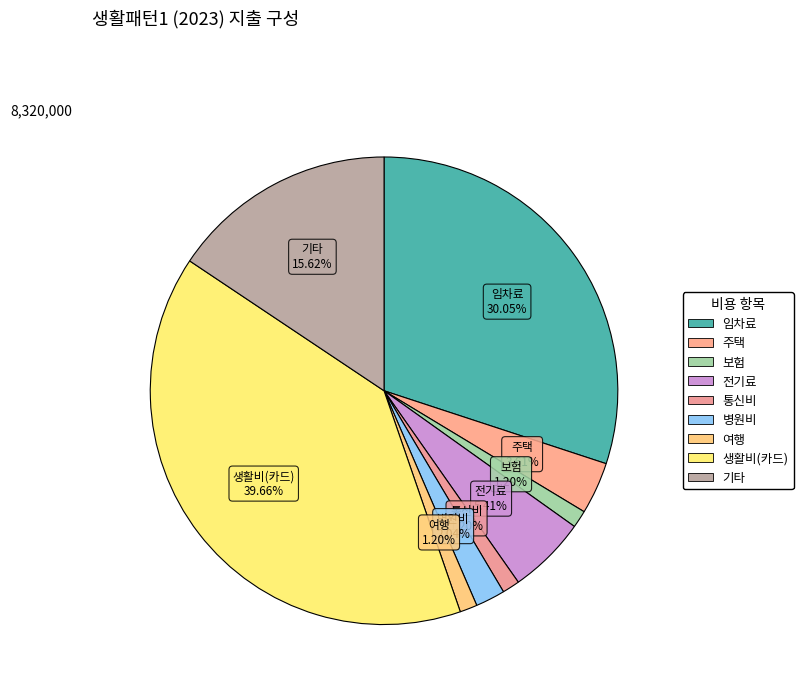

Is there a majority slice in this chart?

No